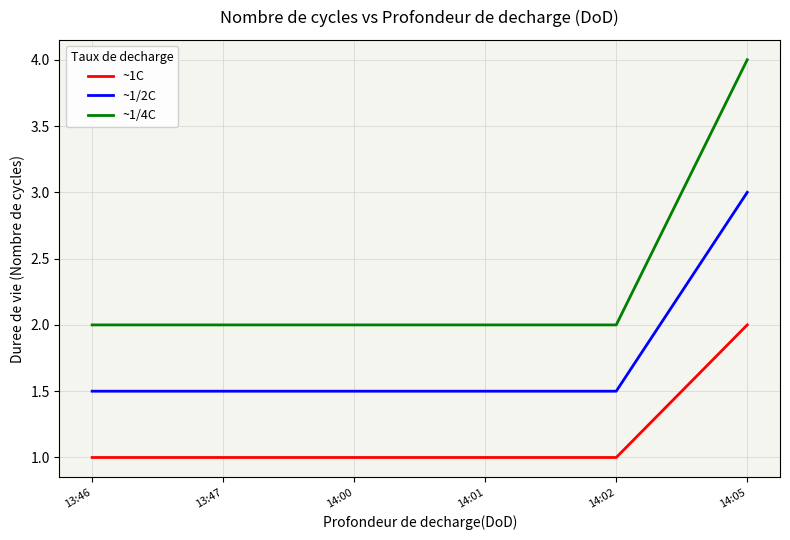

Reading left to right, transcribe all the data shown in this chart.

~1C: 13:46=1.0	13:47=1.0	14:00=1.0	14:01=1.0	14:02=1.0	14:05=2.0
~1/2C: 13:46=1.5	13:47=1.5	14:00=1.5	14:01=1.5	14:02=1.5	14:05=3.0
~1/4C: 13:46=2.0	13:47=2.0	14:00=2.0	14:01=2.0	14:02=2.0	14:05=4.0